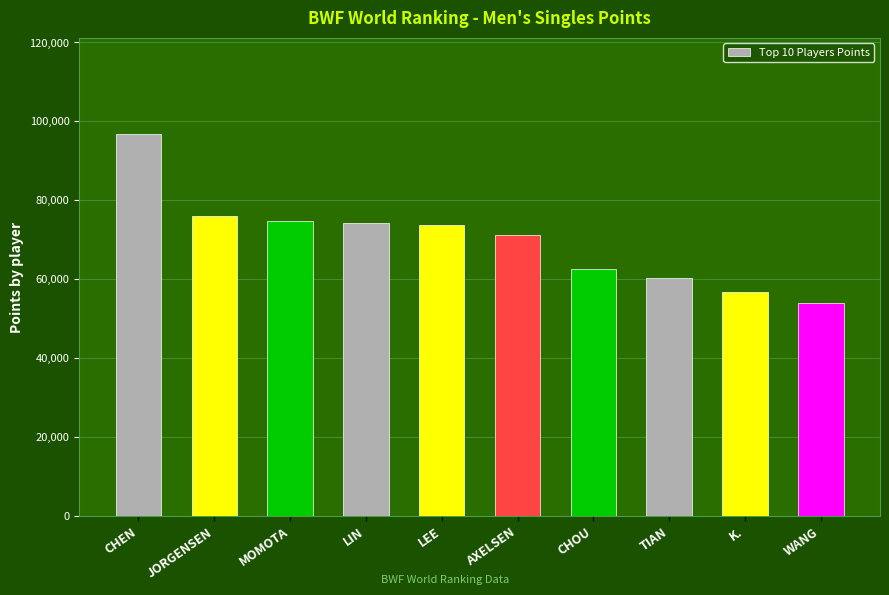

Between AXELSEN Viktor and K. Srikanth, which is larger?

AXELSEN Viktor